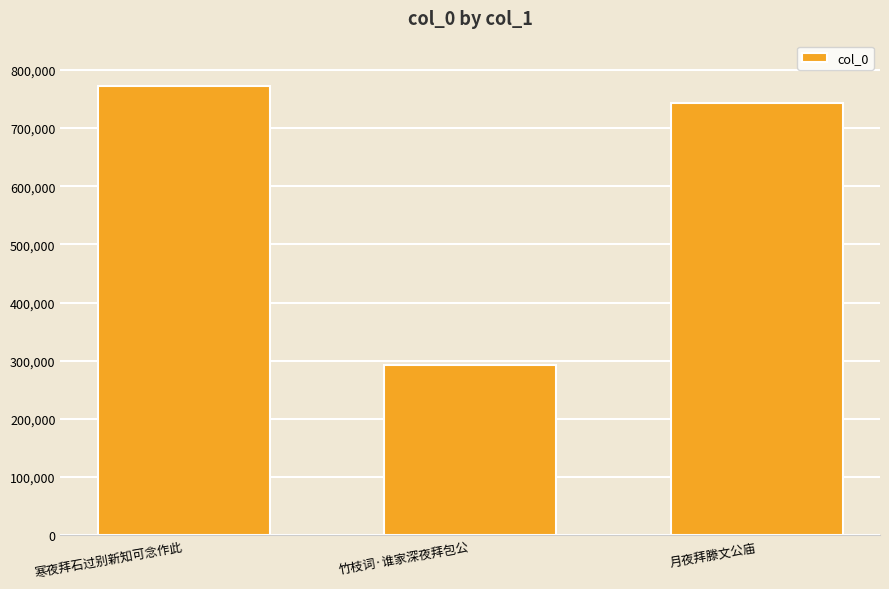

What is the value of the 1st bar from the left?

772708